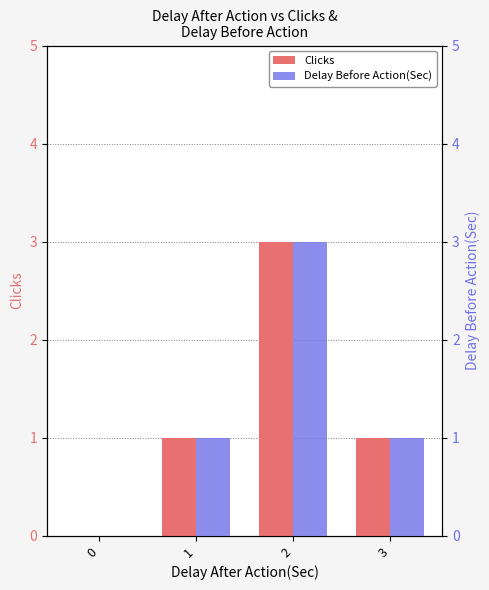

Which series has the largest total across all categories?

Clicks